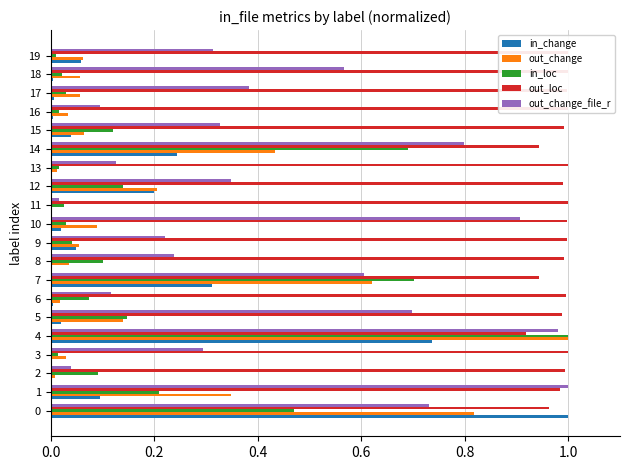

Is the value of out_change at 10 greater than the value of out_change_file_r at 0.0?

No